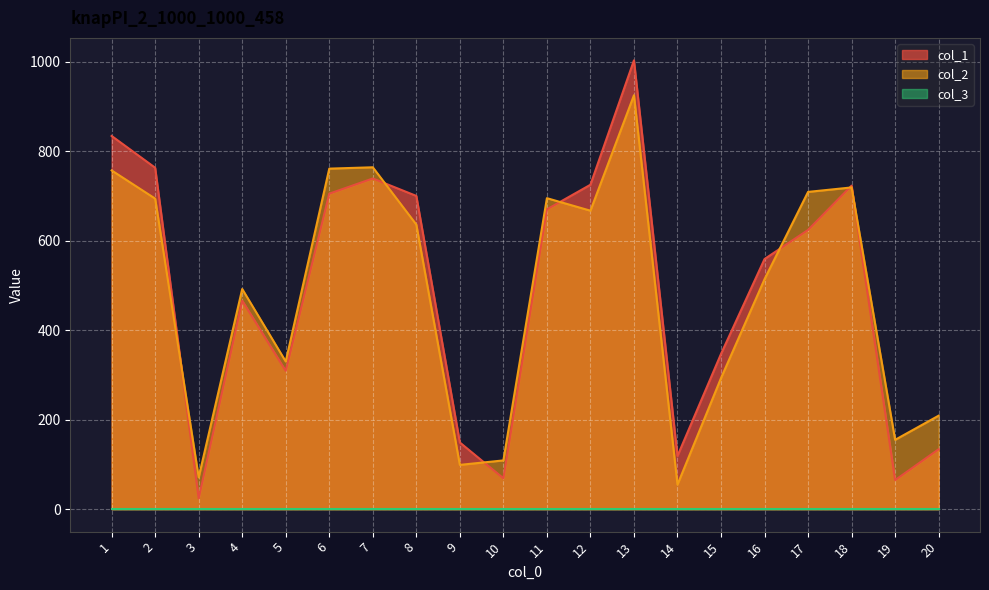

At which category is the sum across all series the highest?

13